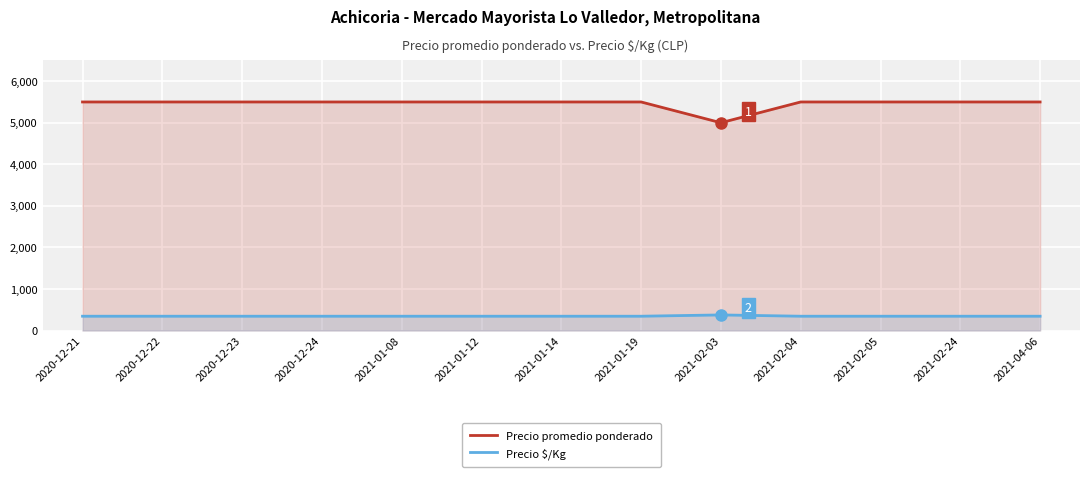

Which label corresponds to the smallest value in the chart?

2020-12-21